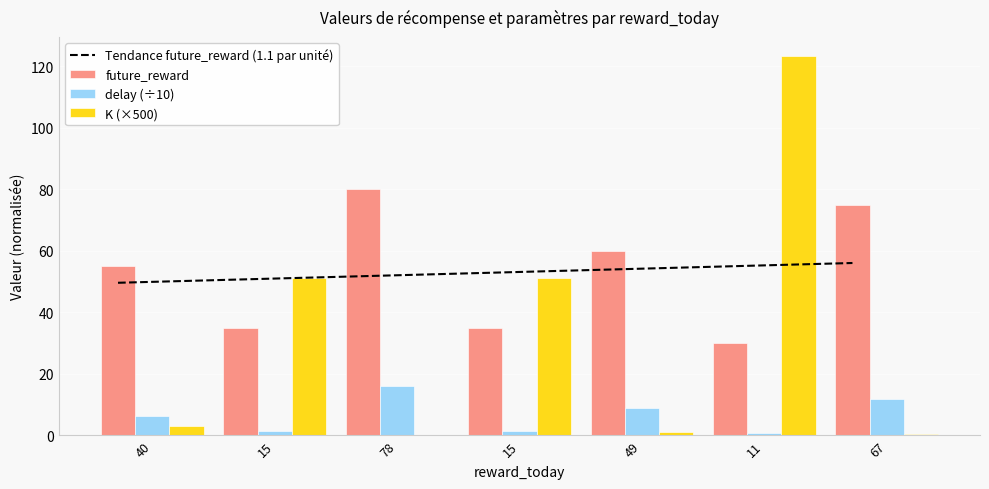

At which label does Tendance future_reward (1.1 par unité) first exceed 52?

15